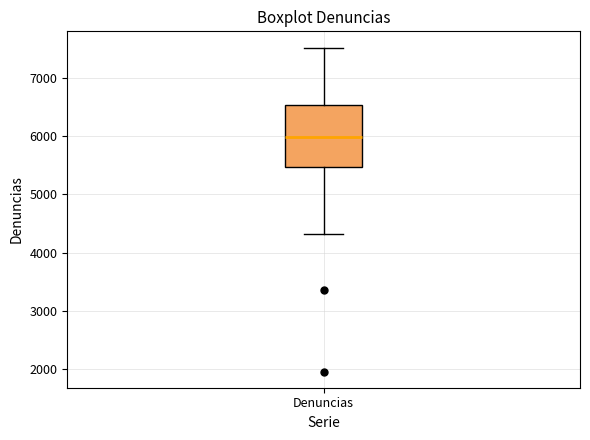

Read this box plot against the y-axis: the position of the median line, the range covered by the box, and the ends of both whiskers. The values are not printed on the chart, so give them approximately, as read against the axis.

median 6000, box 5500 to 6500, whiskers 4300 to 7500